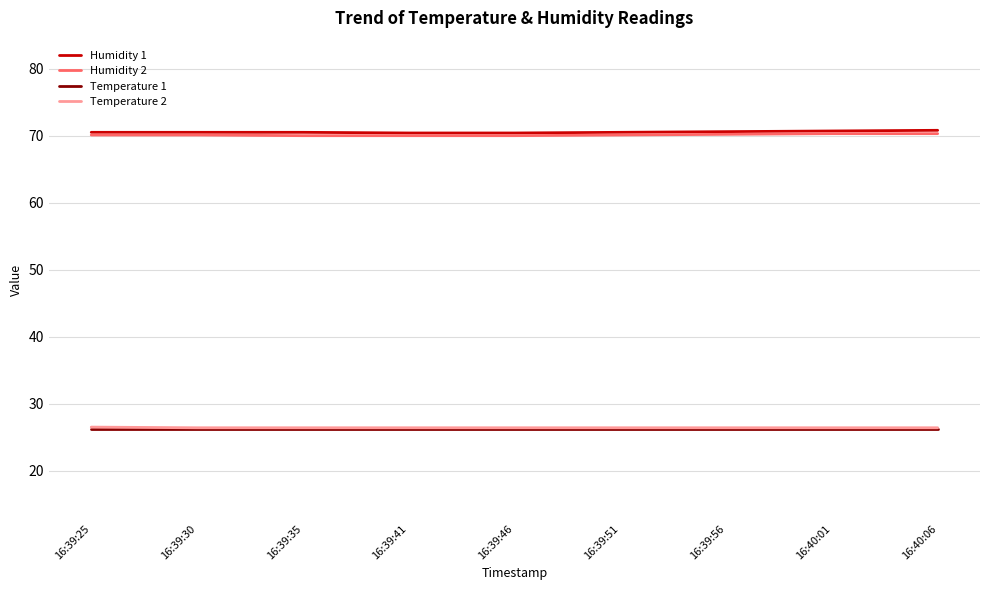

The value of Humidity 1 at 16:39:25 is 70.5. True or false?

True